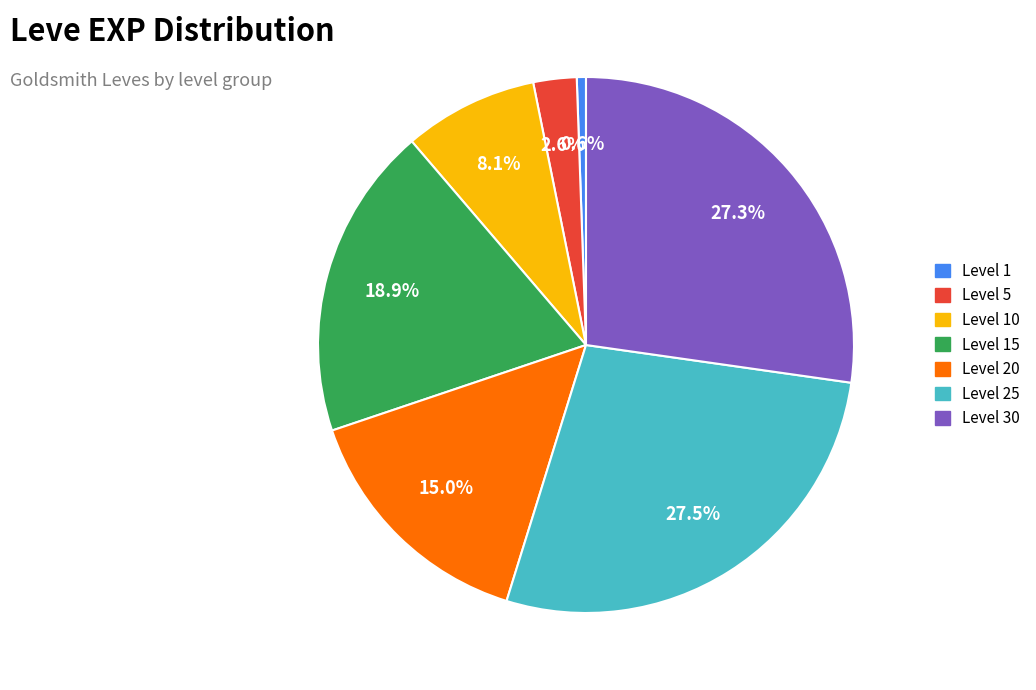

Is there any slice that represents more than half of the pie?

No